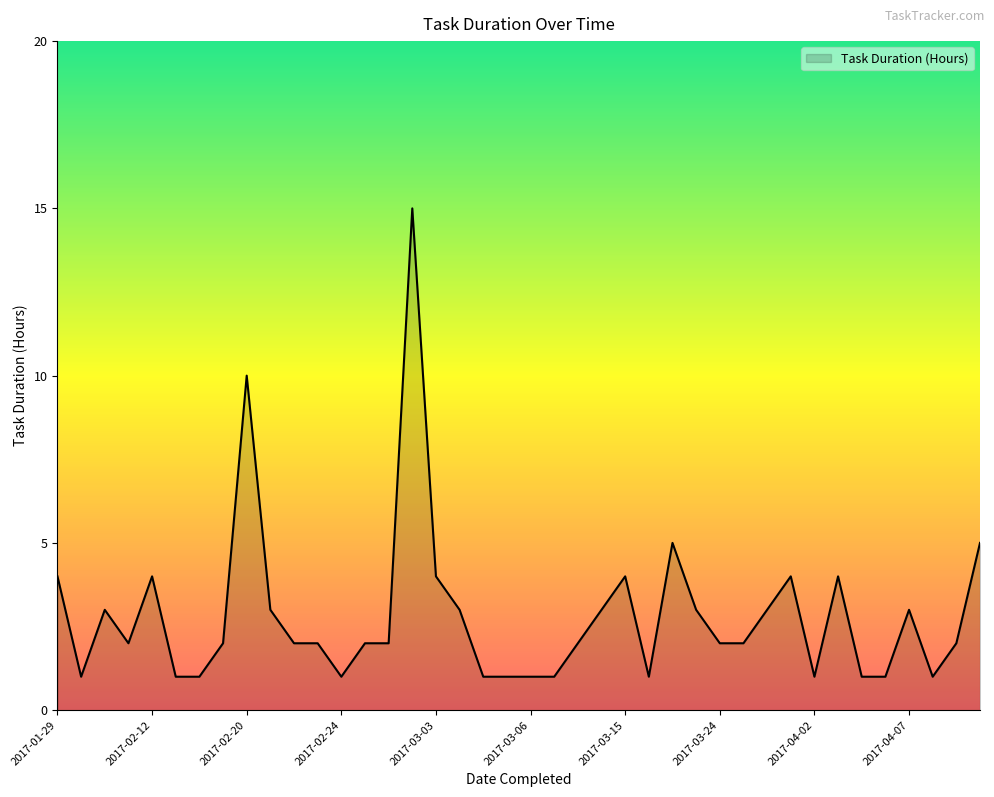

What is the maximum value shown in the chart?

15